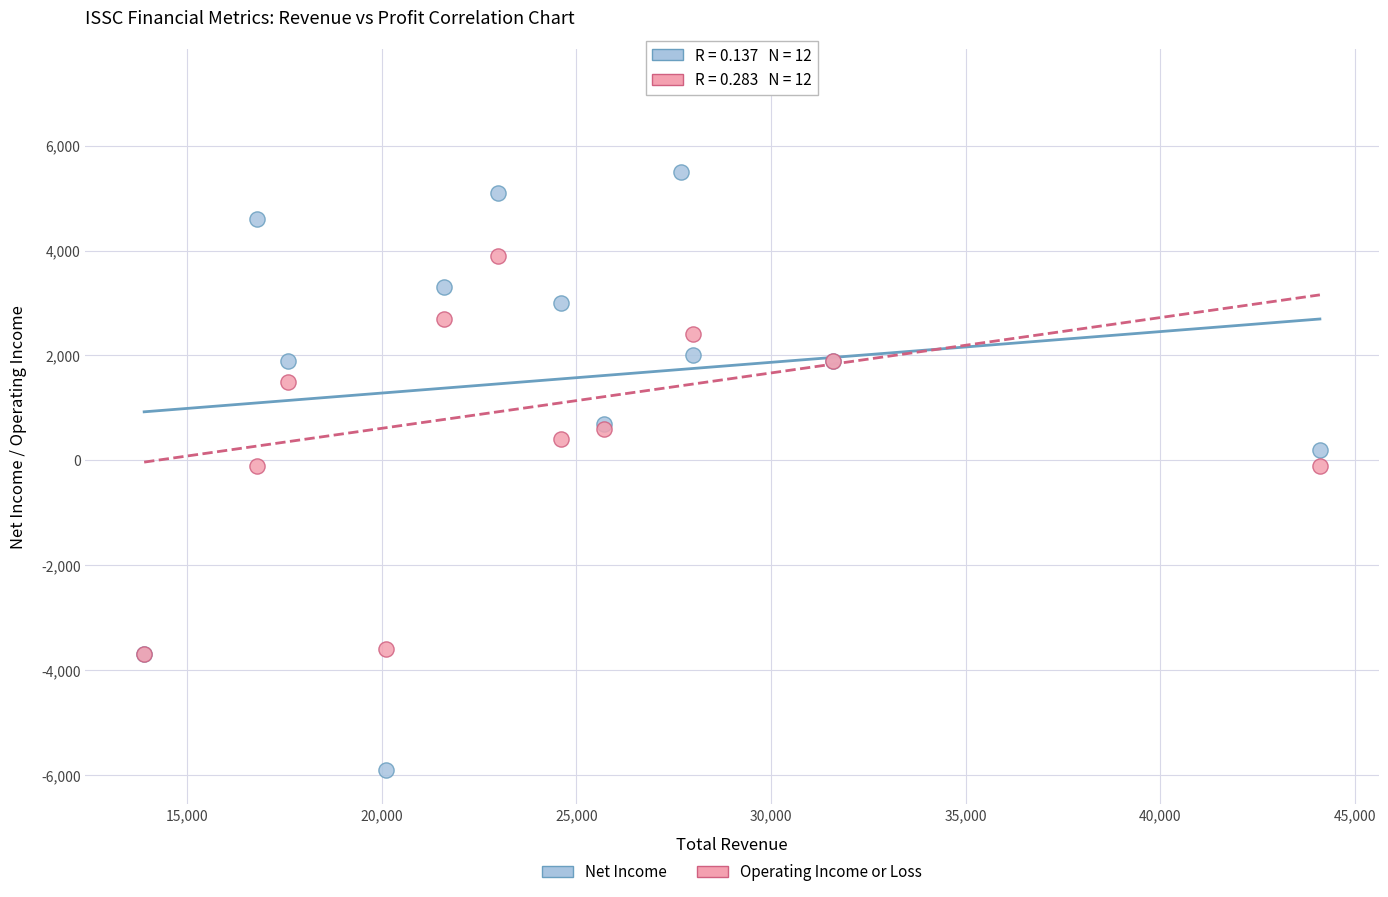

Which series reaches the minimum Y coordinate?

Net Income